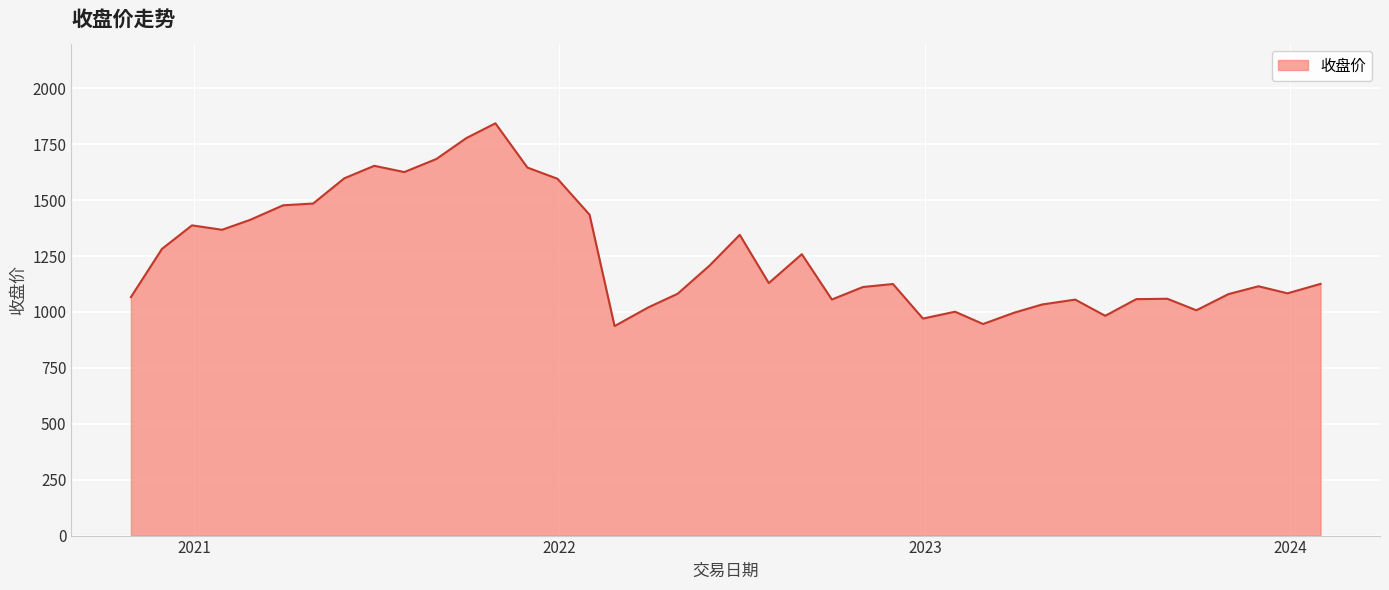

What is the difference between the maximum and minimum values?

906.9